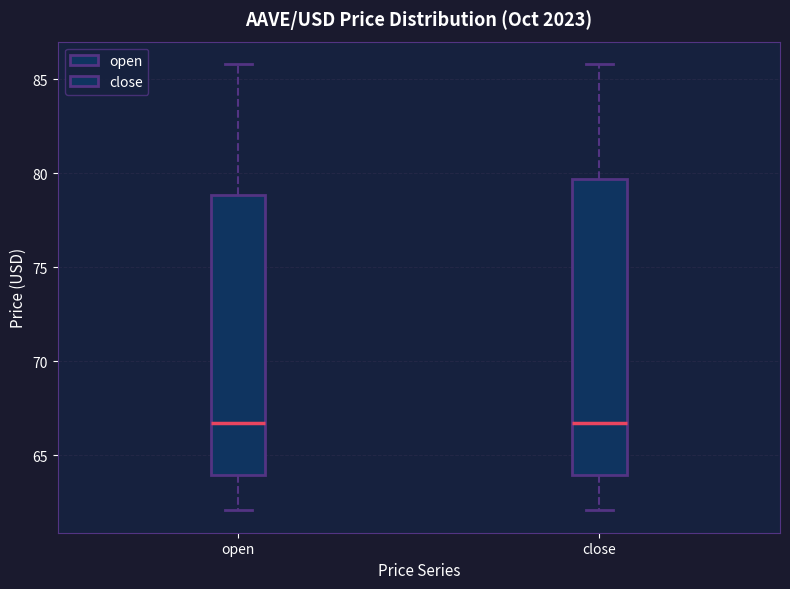

Which box is the tallest, from its lower edge to its upper edge?

close